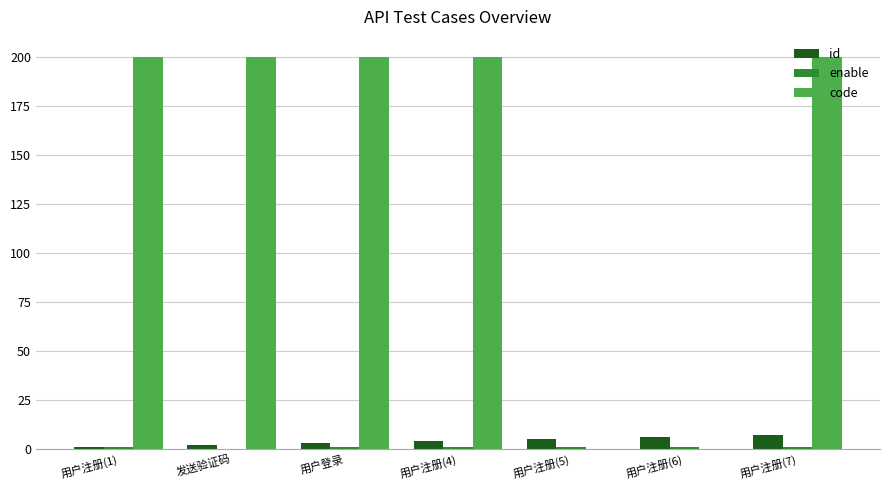

Which series has the largest range (max minus min)?

code